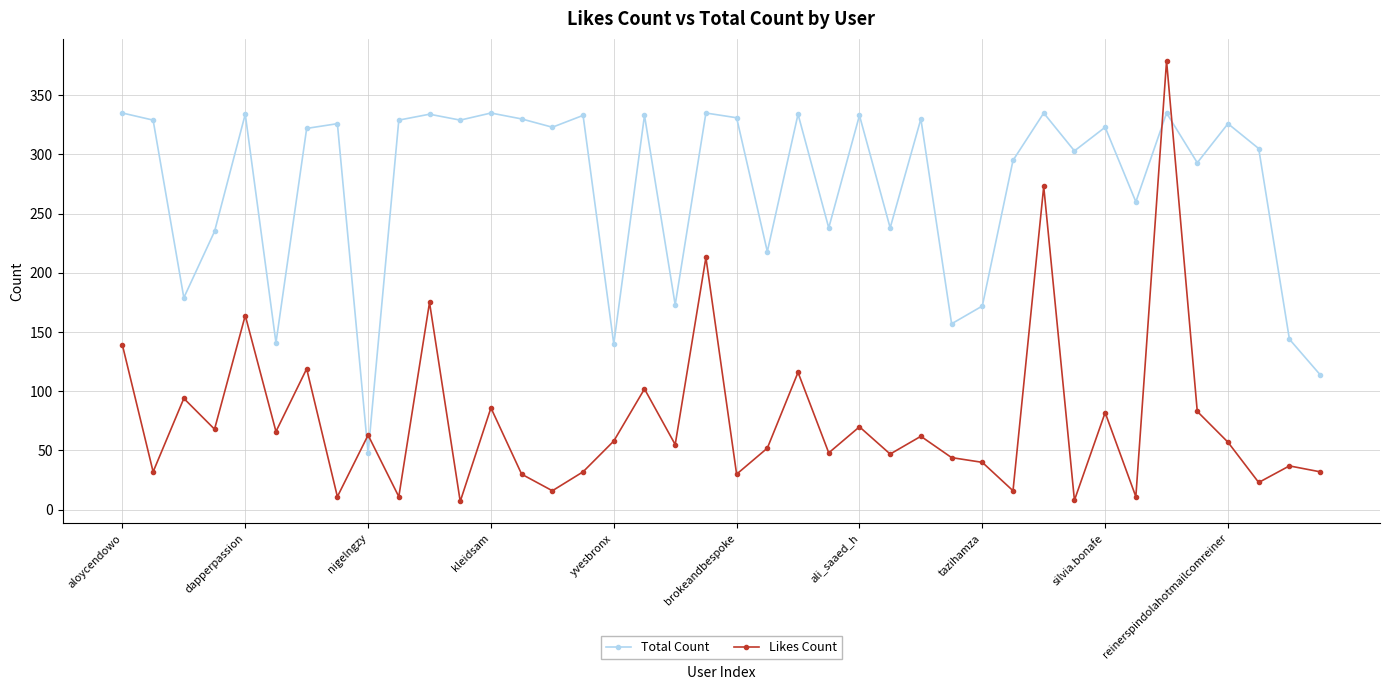

How many times do Likes Count and Total Count cross each other?

4